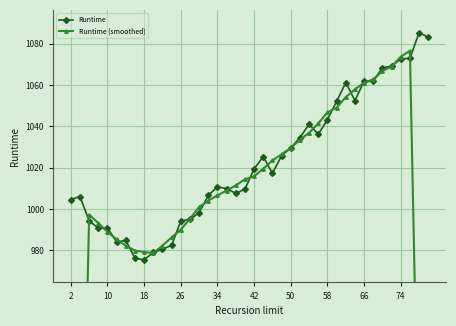

Reading right to left, extract all data points from this chart.

Runtime: 1083.2	1085.4	1073.0	1072.7	1069.1	1068.4	1061.9	1061.8	1052.5	1061.3	1052.1	1043.3	1036.2	1041.1	1034.6	1029.6	1025.9	1017.3	1025.4	1019.5	1009.6	1007.7	1009.9	1010.8	1006.7	998.2	995.0	994.3	982.5	980.5	979.0	975.5	976.1	984.8	984.0	990.9	990.8	994.3	1006.1	1004.6
Runtime (smoothed): 648.3	862.9	1076.7	1073.7	1069.0	1066.8	1062.8	1061.2	1057.9	1054.2	1049.1	1046.8	1041.5	1037.0	1033.5	1029.7	1026.5	1023.5	1019.5	1015.9	1014.4	1011.5	1008.9	1006.6	1004.1	1001.0	995.3	990.1	986.3	982.4	978.7	979.2	979.9	982.3	985.3	989.0	993.2	997.3	799.2	601.0